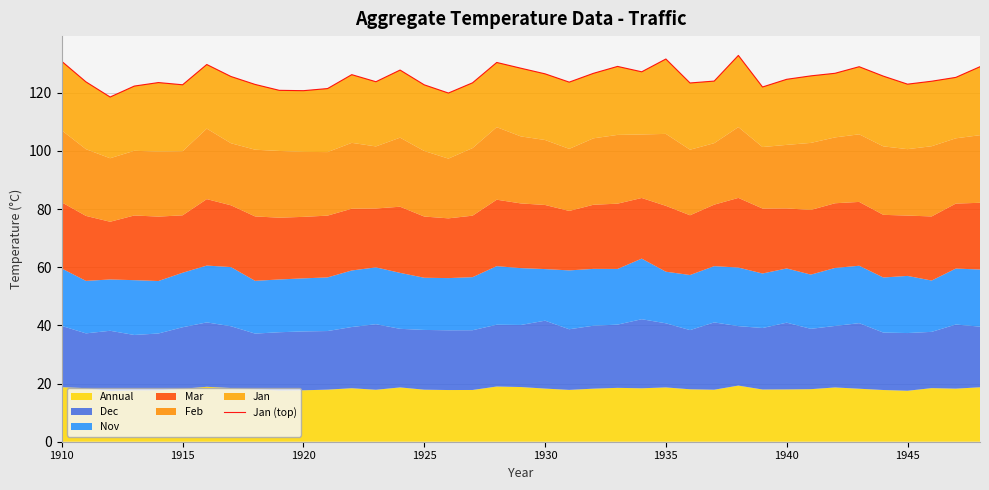

Count the number of categories in the chart.

39